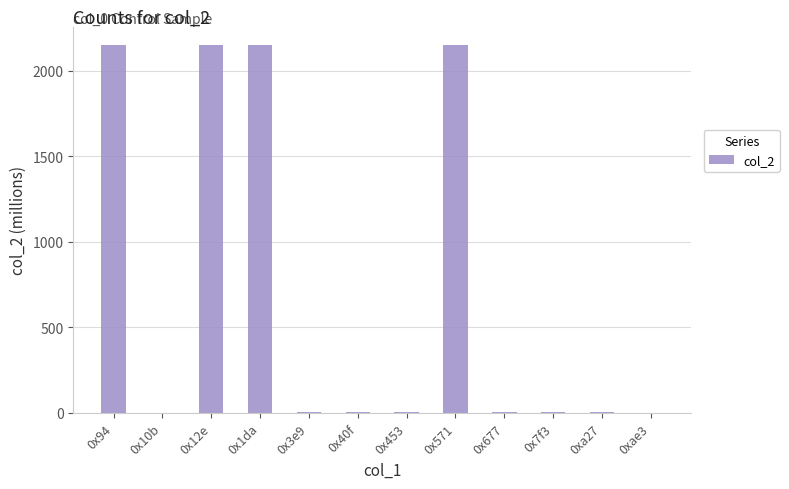

The value at 0xae3 is 0.0. True or false?

True